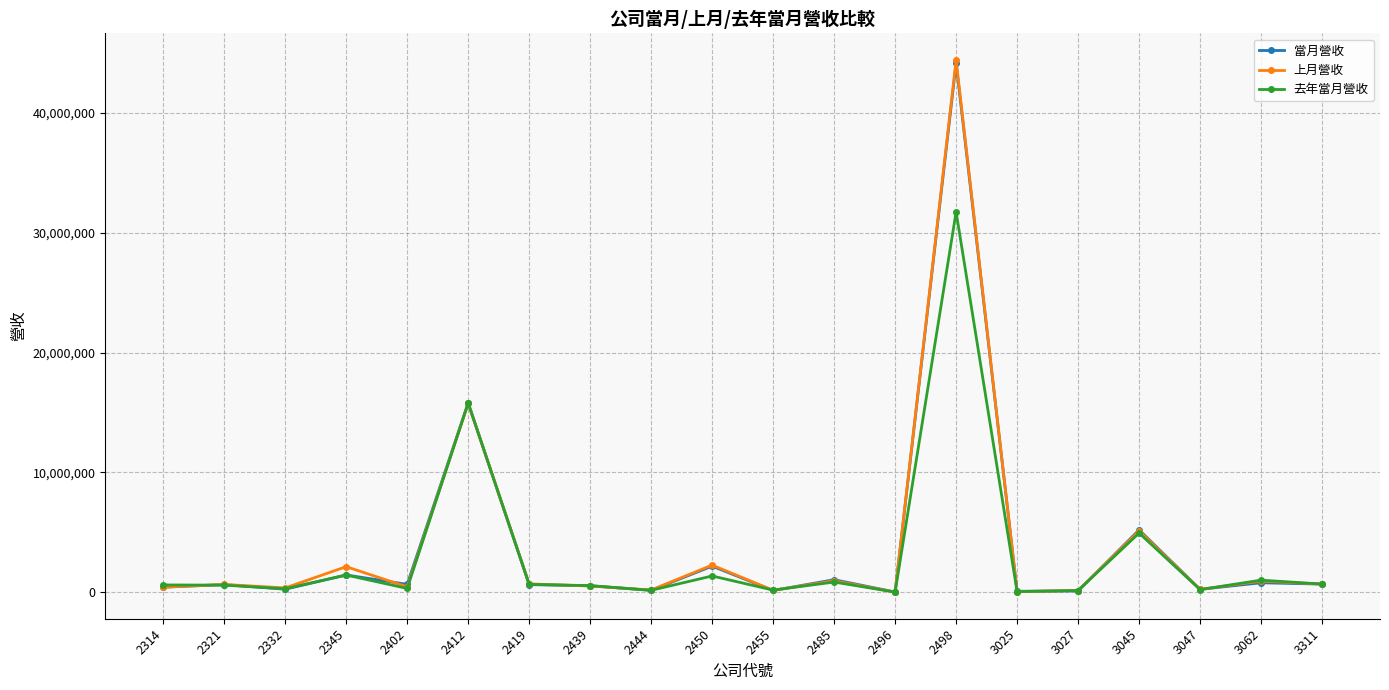

What is the sum of all 上月營收 values?

76079606